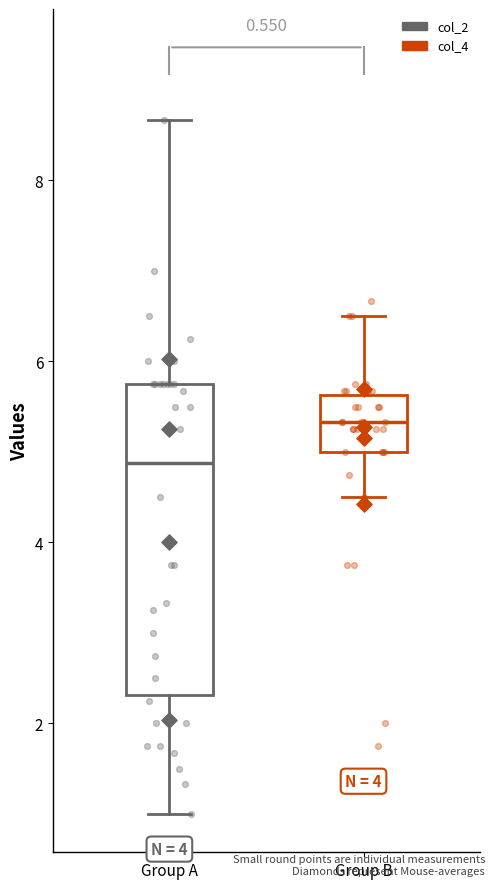

Which box has the lowest median line?

Group A